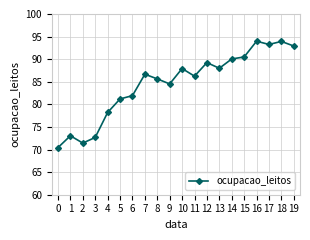

What is the minimum value shown in the chart?

70.4